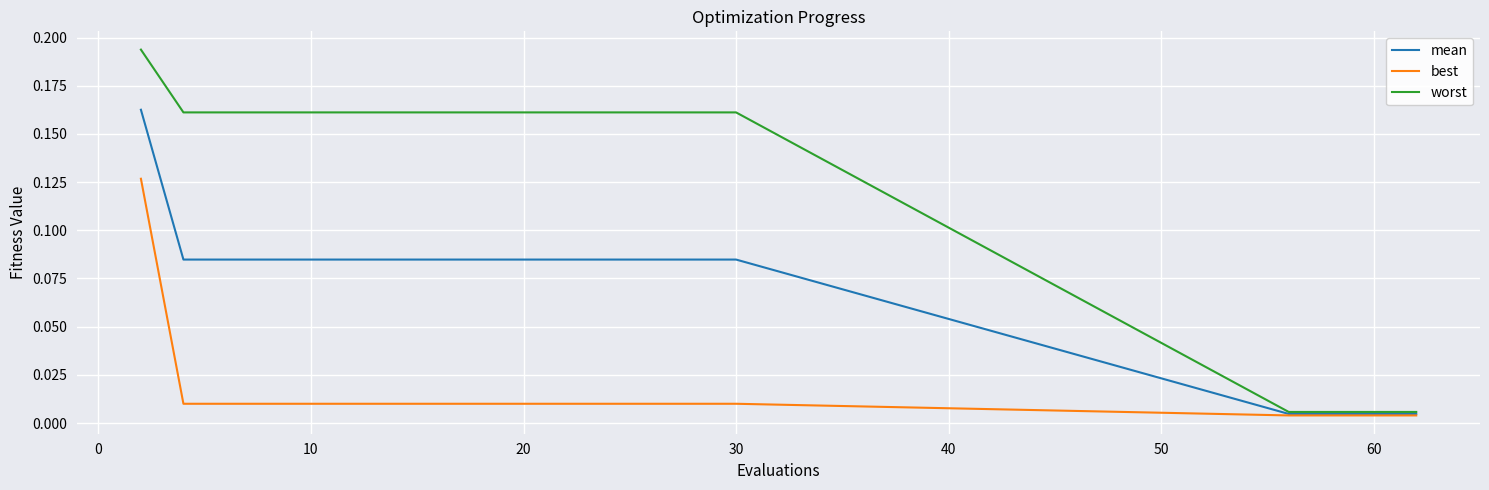

Rank the series by their average value, from highest to lowest.

worst, mean, best